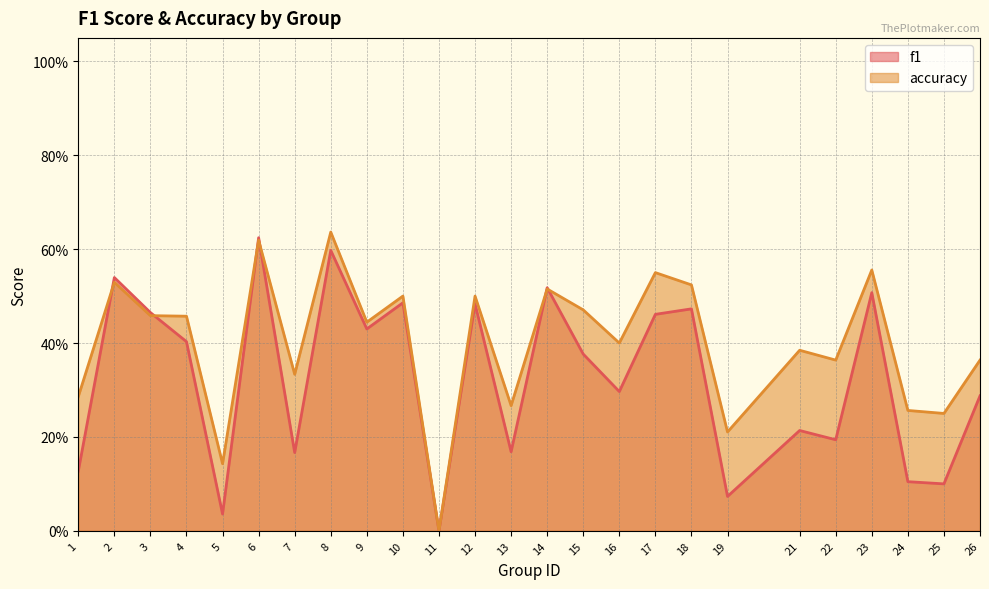

Reading right to left, extract all data points from this chart.

f1: 26=0.3	25=0.1	24=0.1	23=0.5	22=0.2	21=0.2	19=0.1	18=0.5	17=0.5	16=0.3	15=0.4	14=0.5	13=0.2	12=0.5	11=0.0	10=0.5	9=0.4	8=0.6	7=0.2	6=0.6	5=0.0	4=0.4	3=0.5	2=0.5	1=0.1
accuracy: 26=0.4	25=0.2	24=0.3	23=0.6	22=0.4	21=0.4	19=0.2	18=0.5	17=0.6	16=0.4	15=0.5	14=0.5	13=0.3	12=0.5	11=0.0	10=0.5	9=0.4	8=0.6	7=0.3	6=0.6	5=0.1	4=0.5	3=0.5	2=0.5	1=0.3